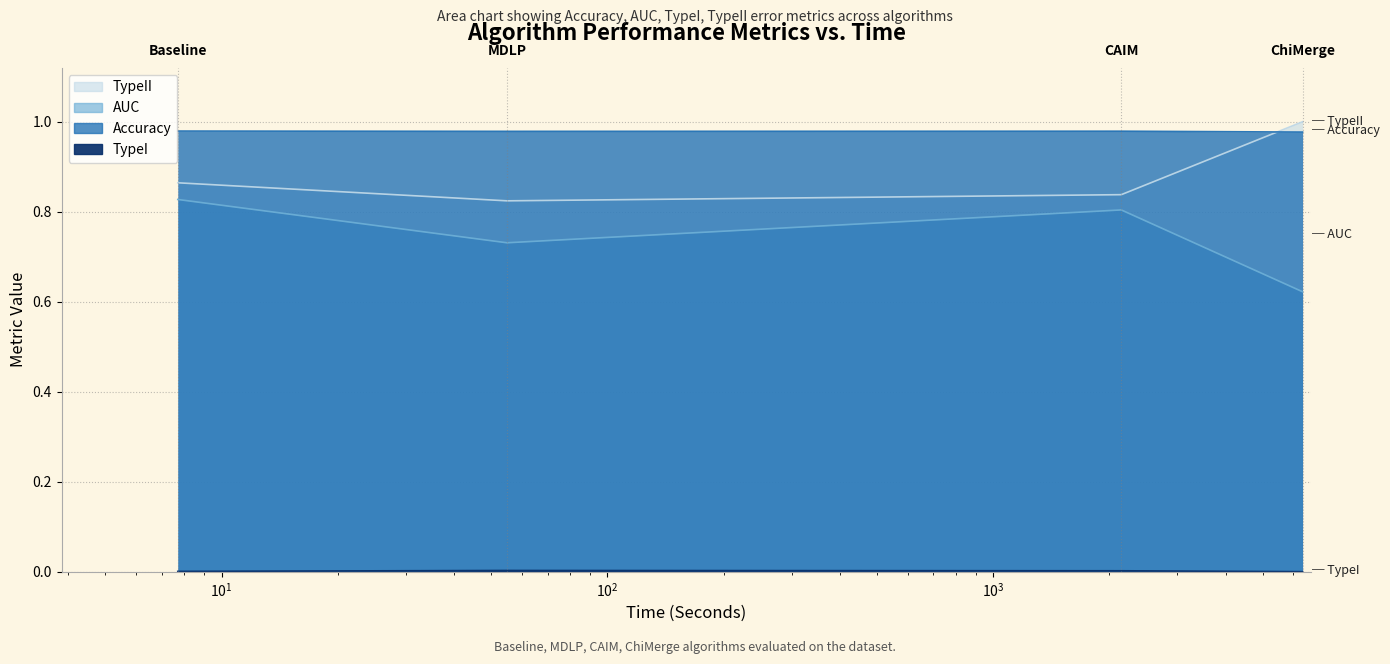

True or false: AUC and TypeI intersect in this chart.

False